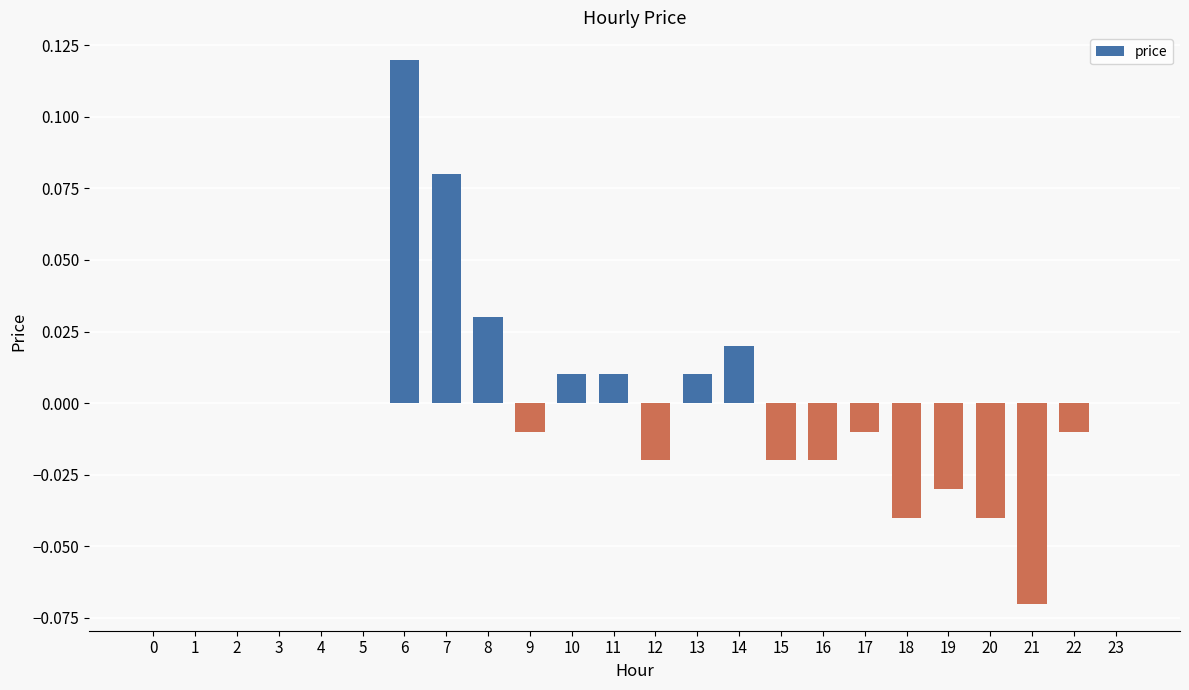

At which category does the chart reach its peak across all series?

6